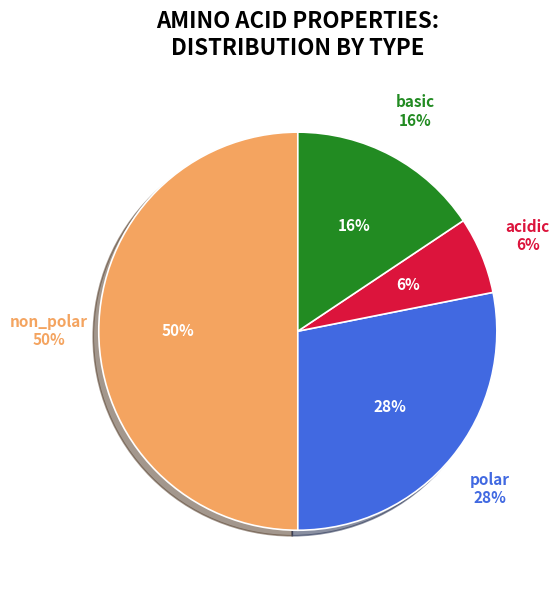

To the nearest percent, what percentage of the pie is basic?

16%